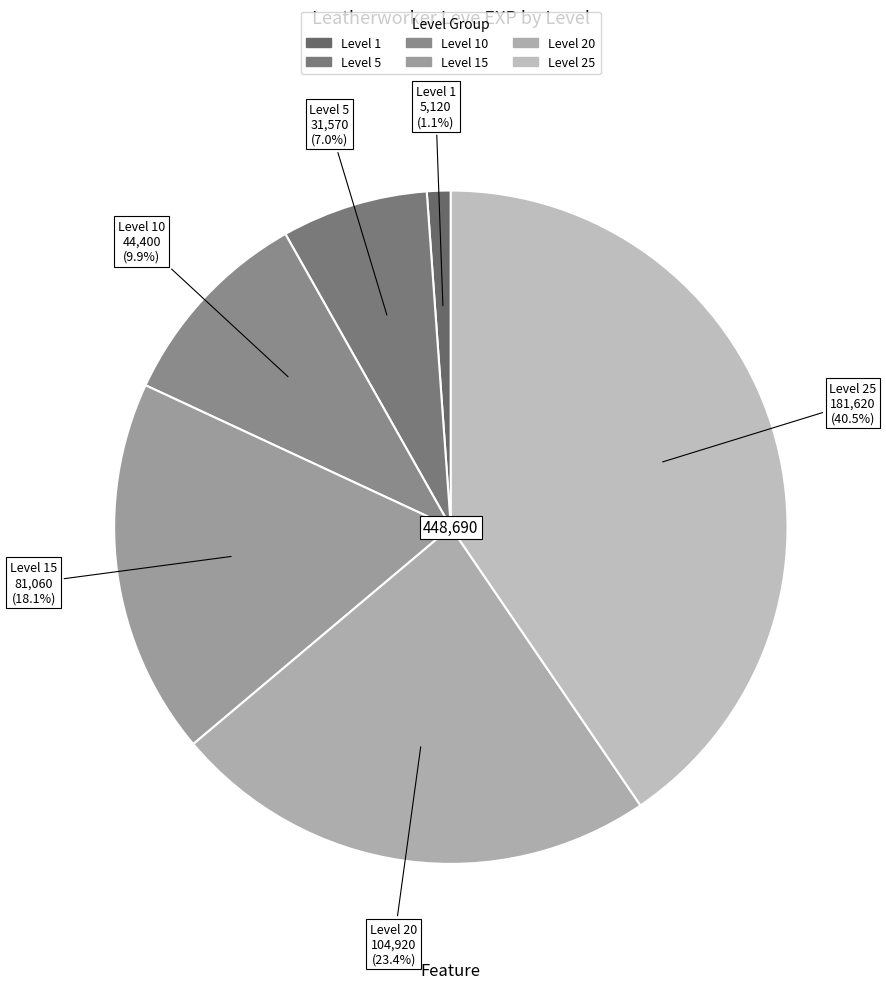

To the nearest percent, what is the average slice percentage?

17%